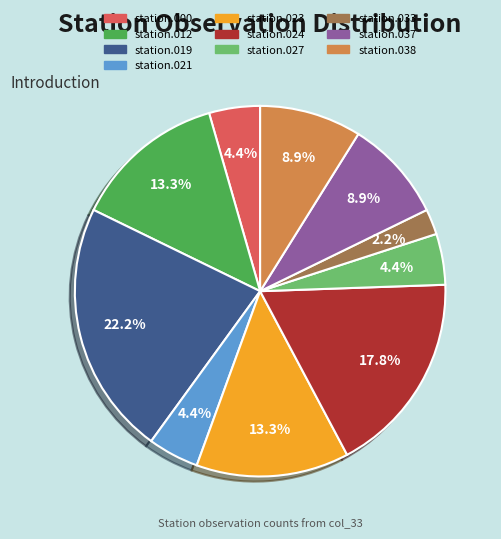

Does any single category account for the majority?

No